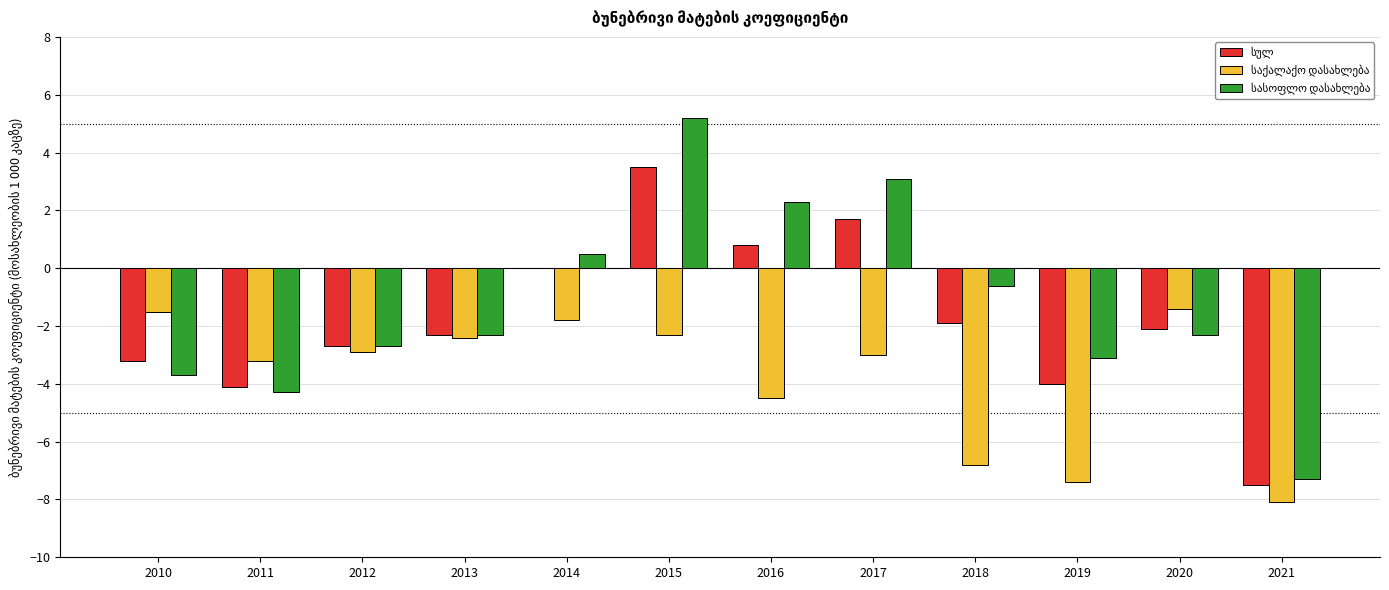

What is the greatest value displayed?

5.2